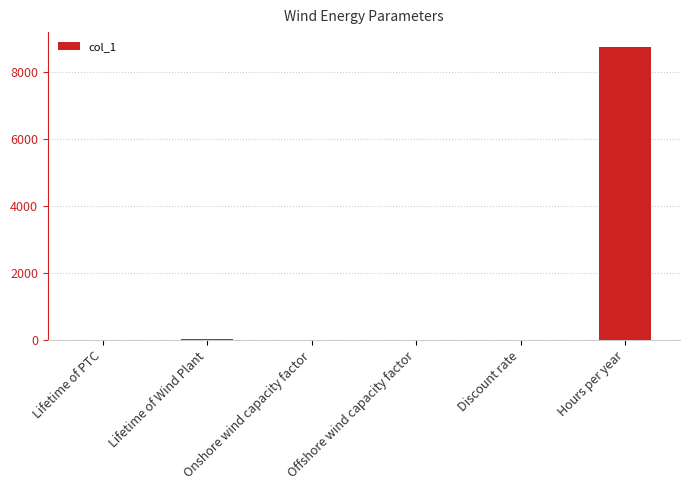

The chart shows a value of 0.0 at Discount rate. True or false?

True